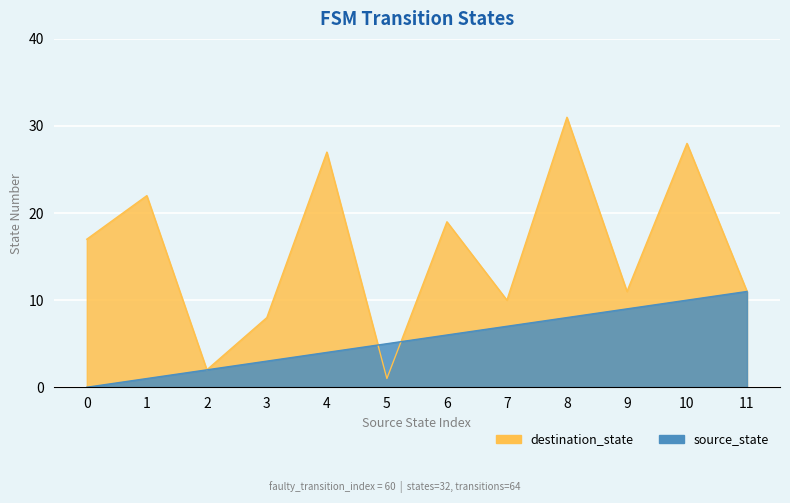

How many values in the source_state series exceed 6?

5